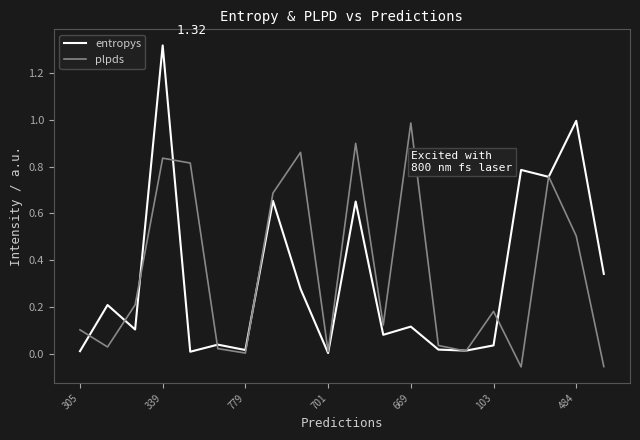

Which series has the largest range (max minus min)?

entropys